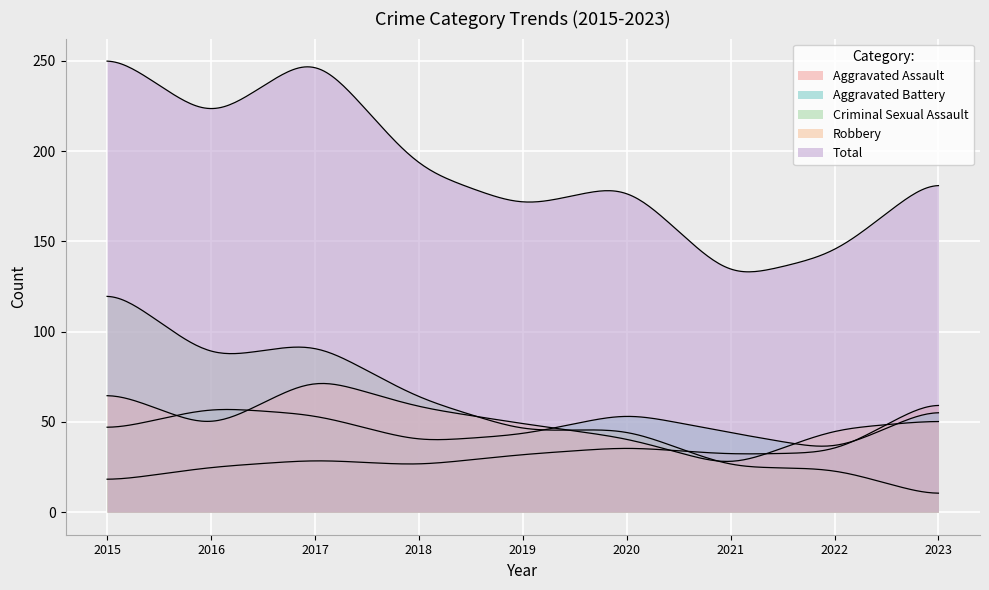

What is the value of the Criminal Sexual Assault point at the 5th from the left?

45